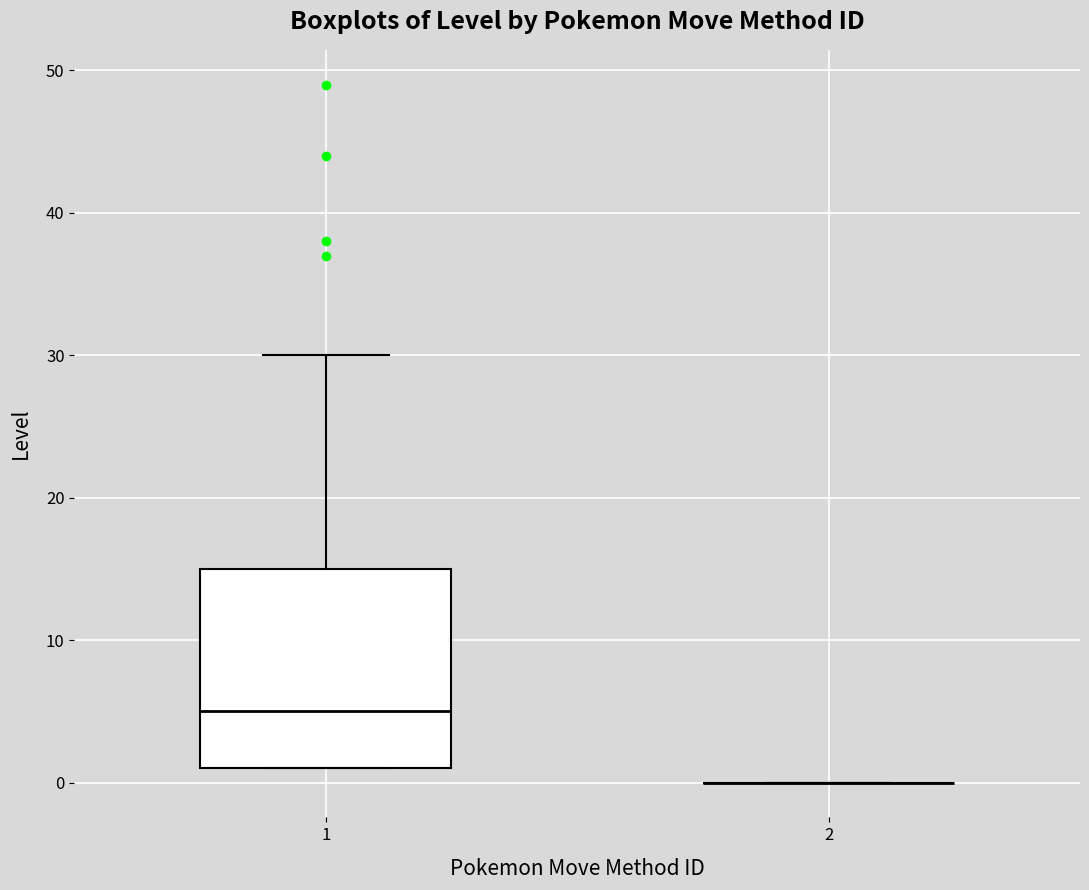

Reading left to right, read every box against the y-axis: the position of its median line, the range the box covers, and the ends of its whiskers. The values are not printed on the chart, so give them approximately, as read against the axis.

1: median 5, box 1 to 15, whiskers 1 to 30
2: box collapsed to a line at 0, whiskers 0 to 0